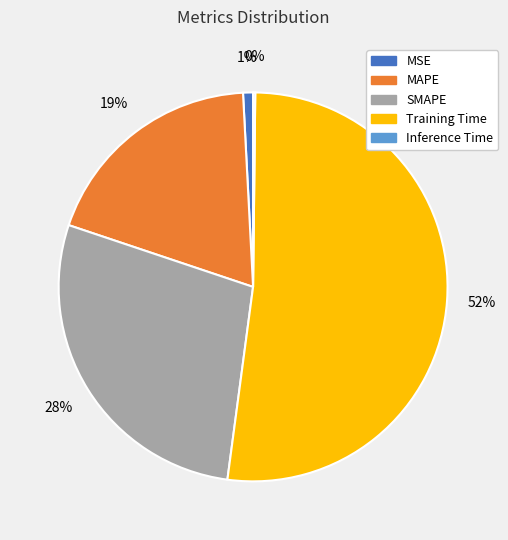

Do SMAPE and MSE together represent more than half of the pie?

No